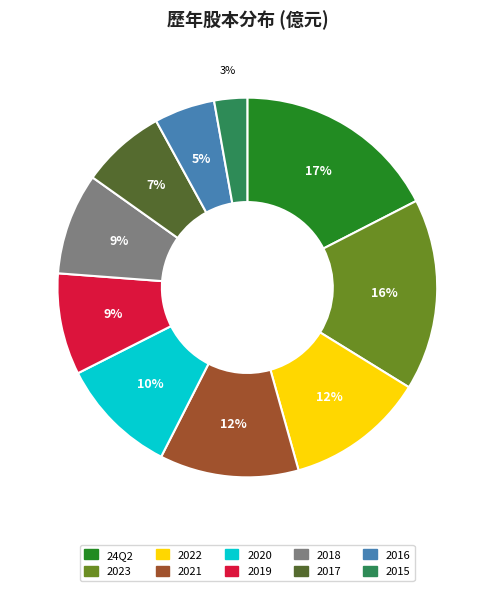

Between 2022 and 2018, which is larger?

2022